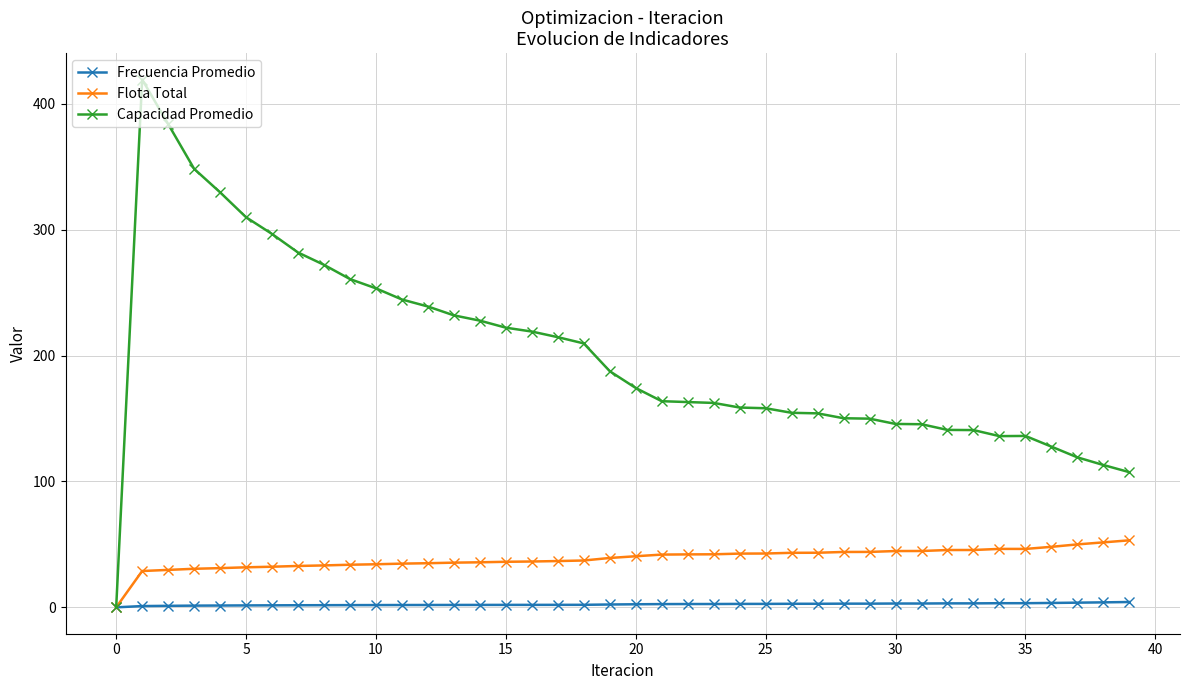

What is the value of the Frecuencia Promedio point at the 38th from the left?

3.7